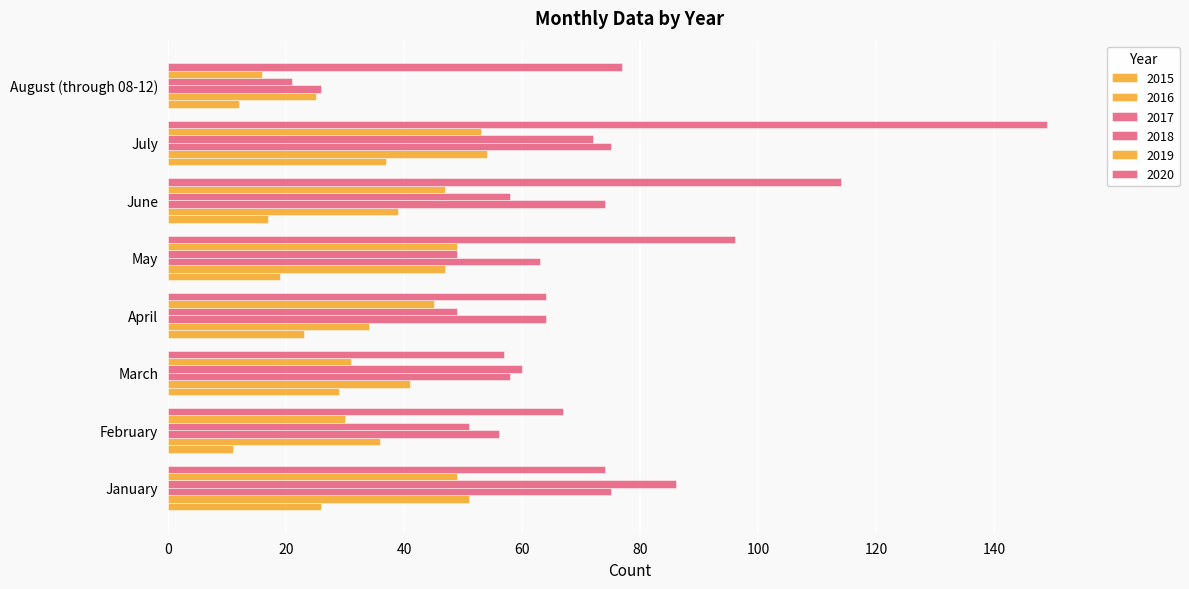

How many data points in 2016 are less than 41?

4